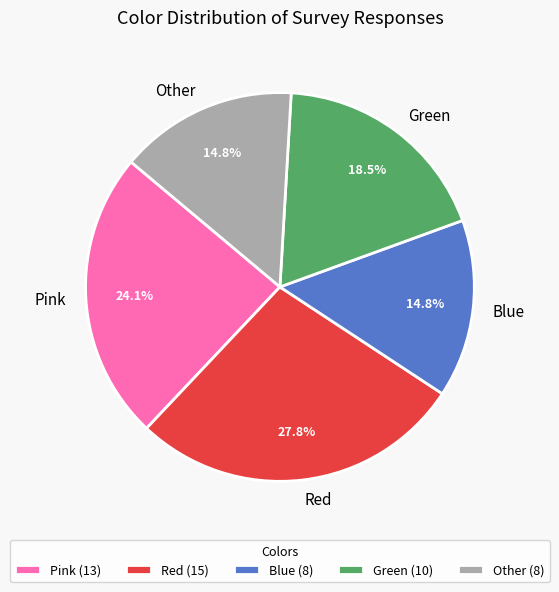

To the nearest percent, what is the combined percentage of Green and Other?

33%